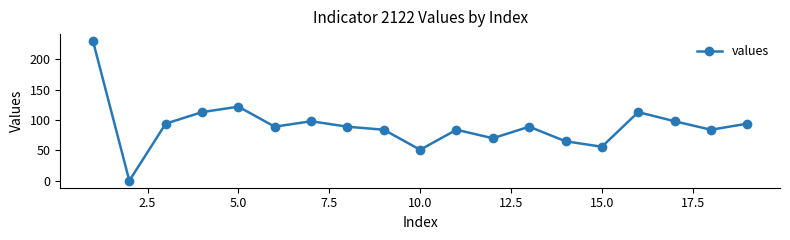

What is the difference between the maximum and second lowest values?

179